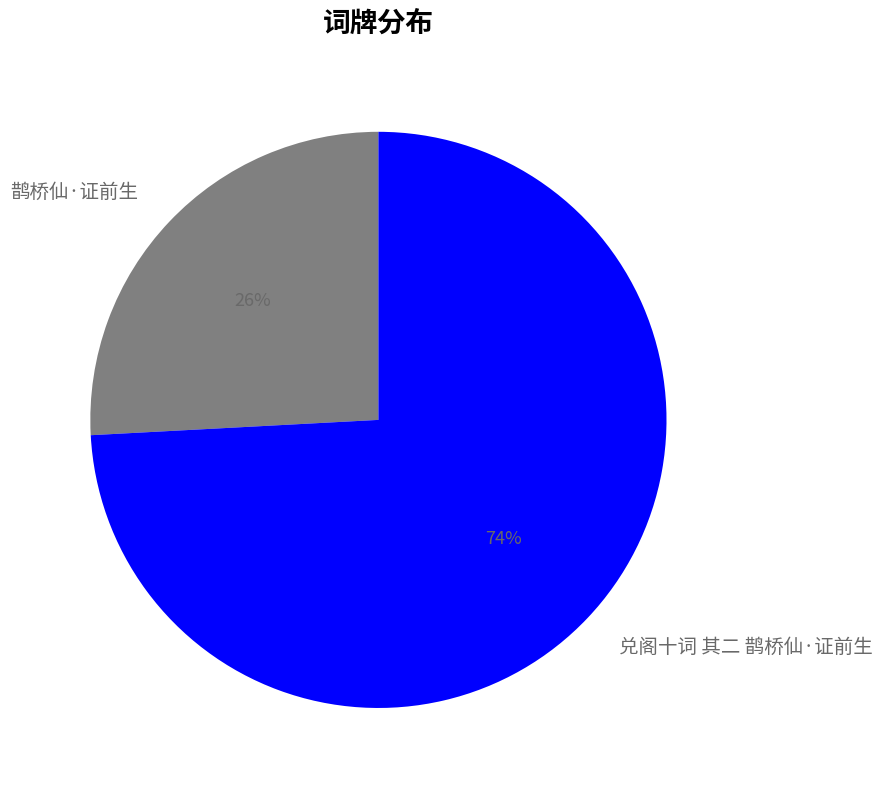

Which has a higher value, 兑阁十词 其二 鹊桥仙·证前生 or 鹊桥仙·证前生?

兑阁十词 其二 鹊桥仙·证前生